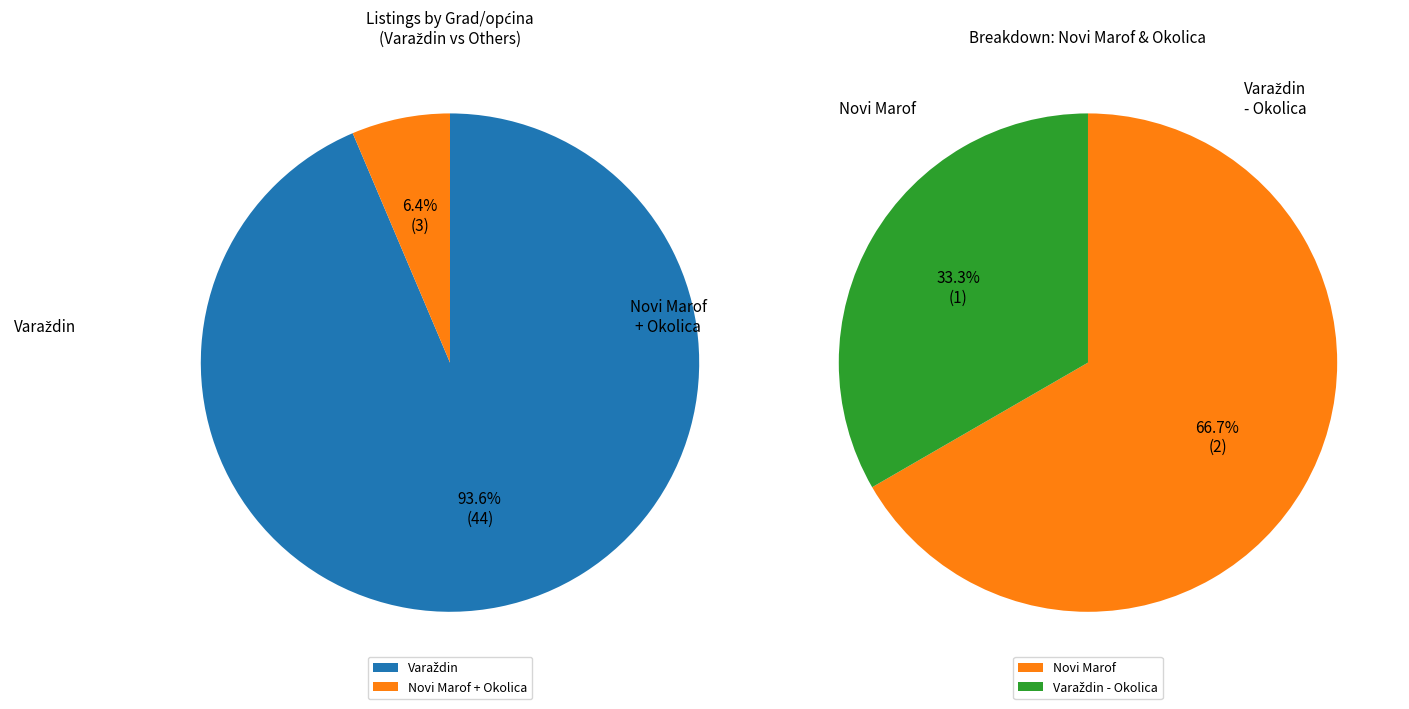

Which slice is the largest?

Varaždin